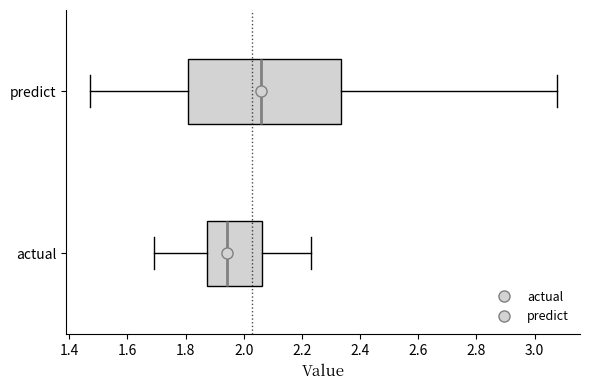

Reading bottom to top, transcribe this box plot: for each box, give where its median line is, the range the box spans, and where its two whiskers end, as read against the x-axis. The values are not printed on the chart, so give them approximately, as read against the axis.

actual: median 1.94, box 1.88 to 2.06, whiskers 1.70 to 2.24
predict: median 2.06, box 1.80 to 2.34, whiskers 1.46 to 3.08